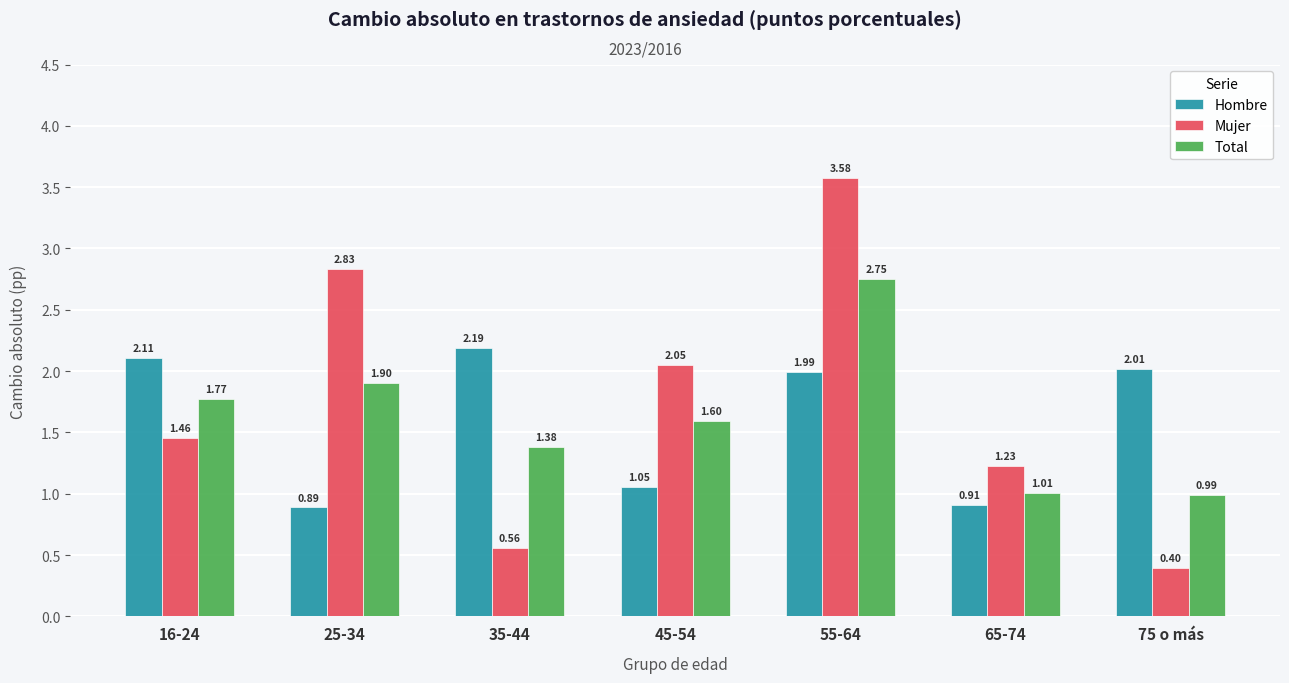

At which label does Mujer reach its peak?

55-64